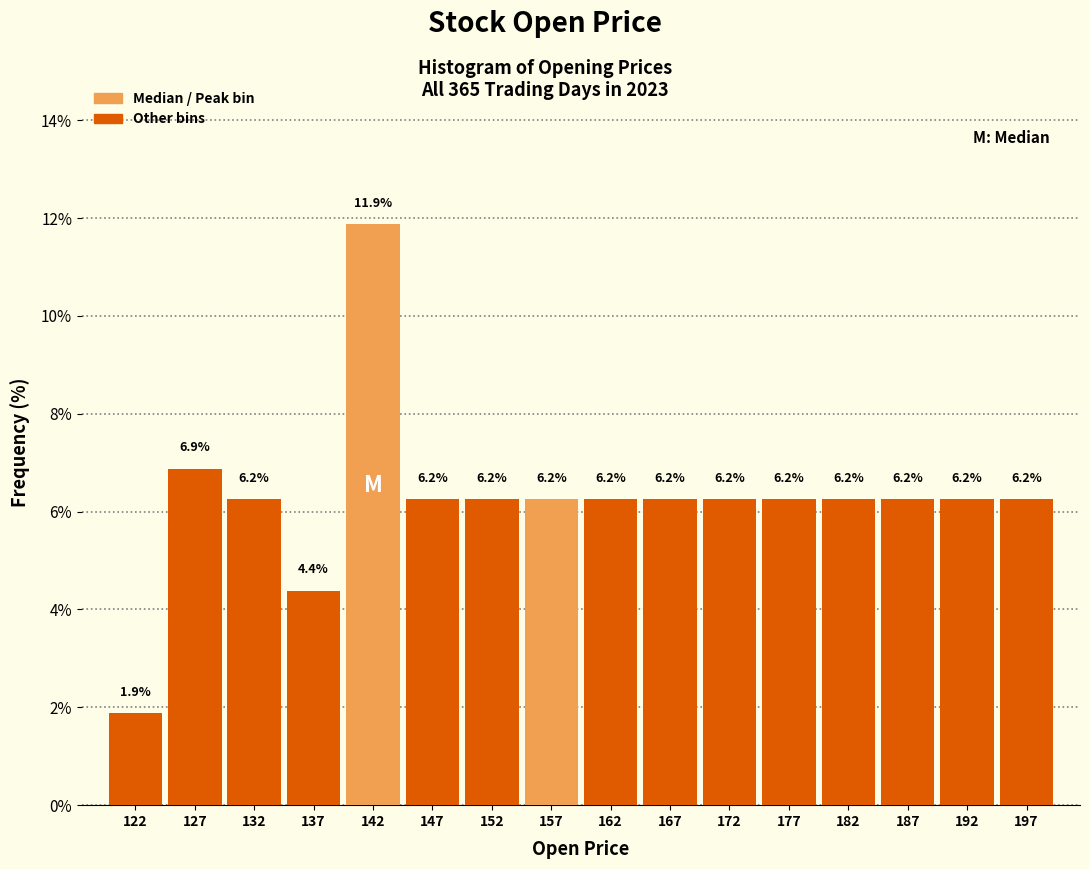

Over which range of the x-axis is the bar tallest?

140 to 145